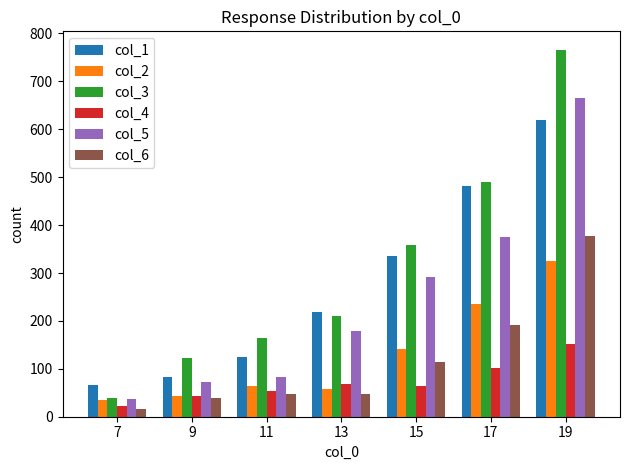

At which category is the sum across all series the highest?

19